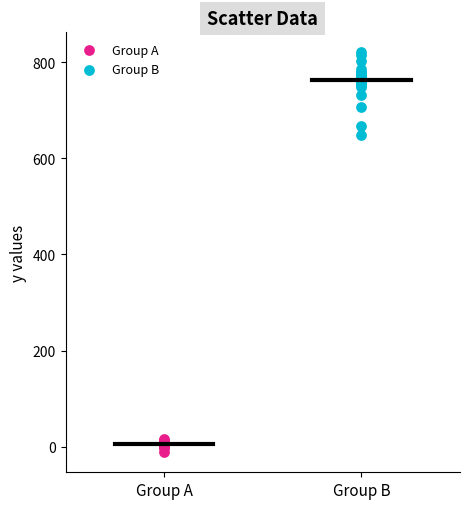

Which series has the largest Y range (max minus min)?

Group B